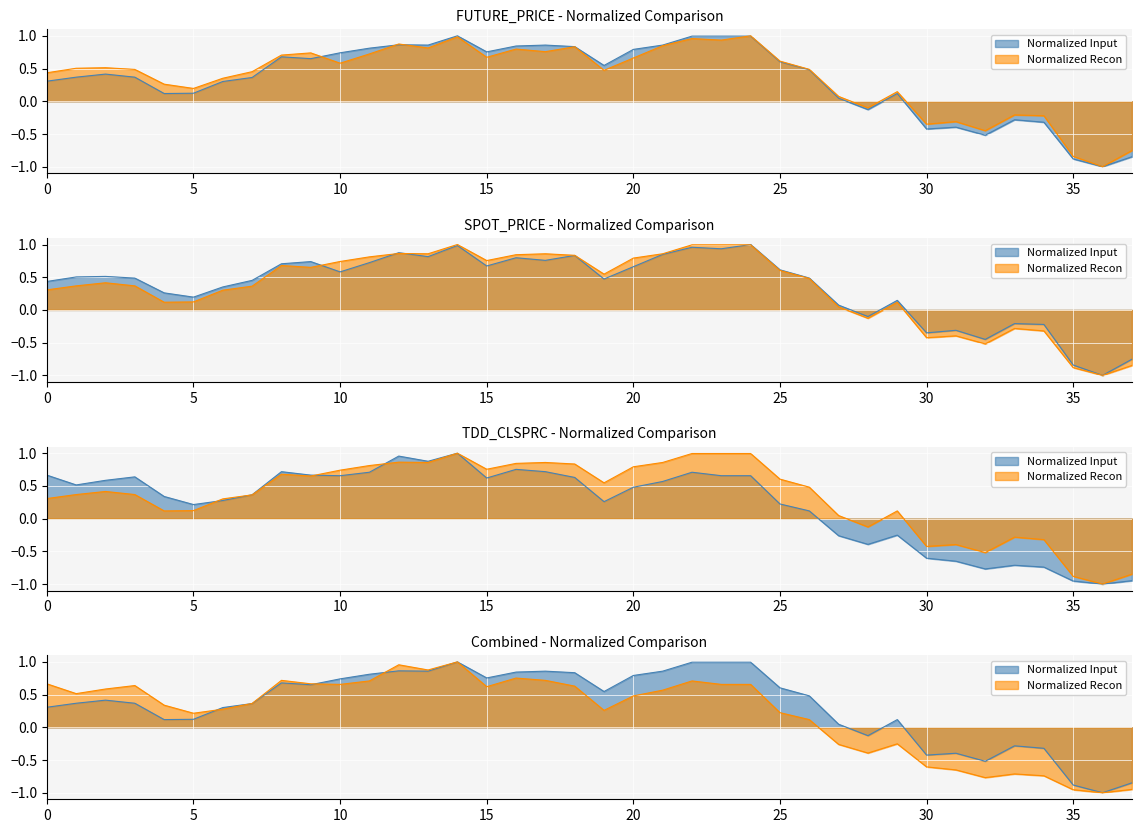

Which series has the widest spread of values?

FUTURE_PRICE